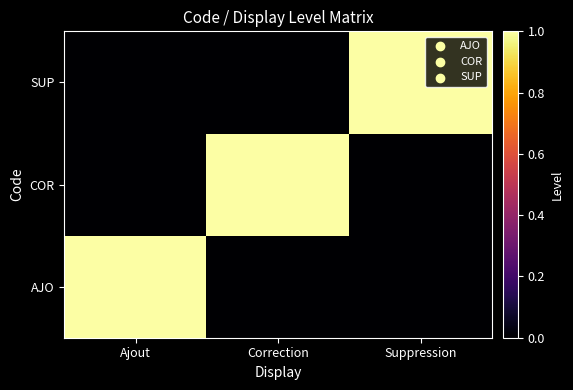

List the series in order of their peak value, highest first.

AJO, COR, SUP